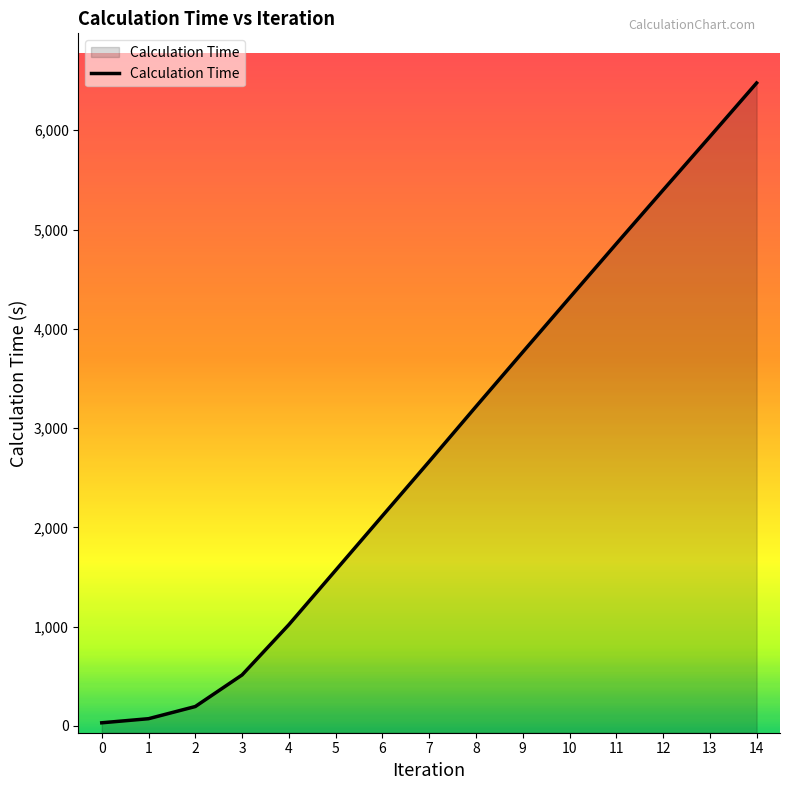

What is the difference between the values at 9 and 13?

2169.3